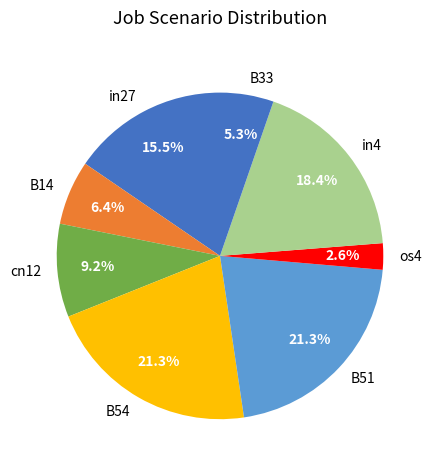

Count the number of slices in the pie.

8